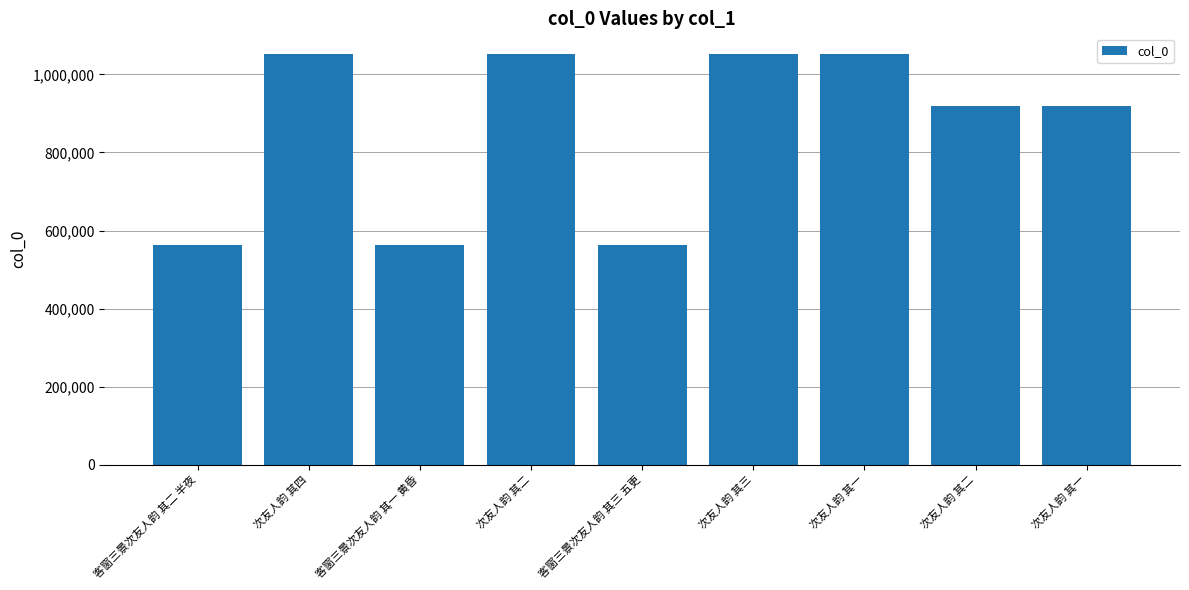

What is the label of the 2nd bar from the right?

次友人韵 其二